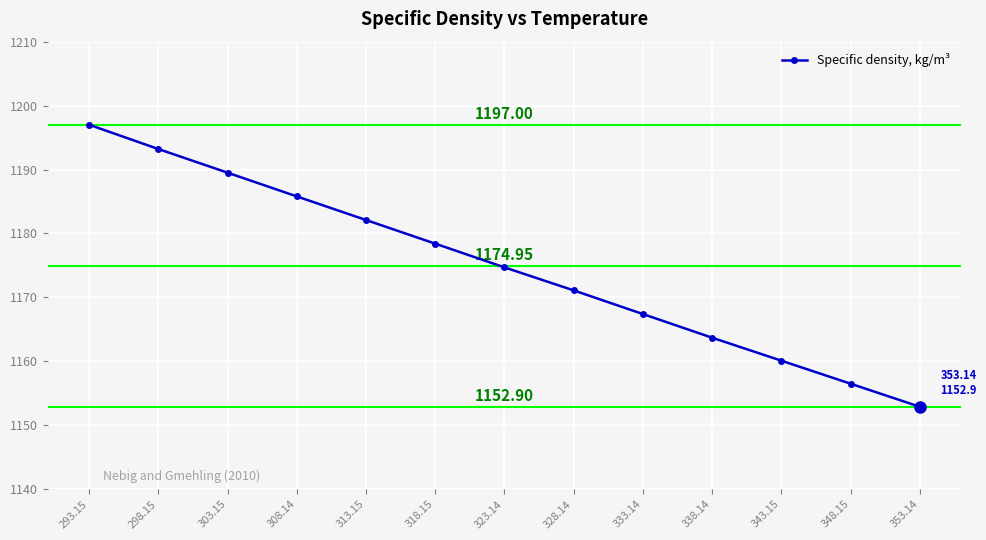

What is the average value?

1174.8